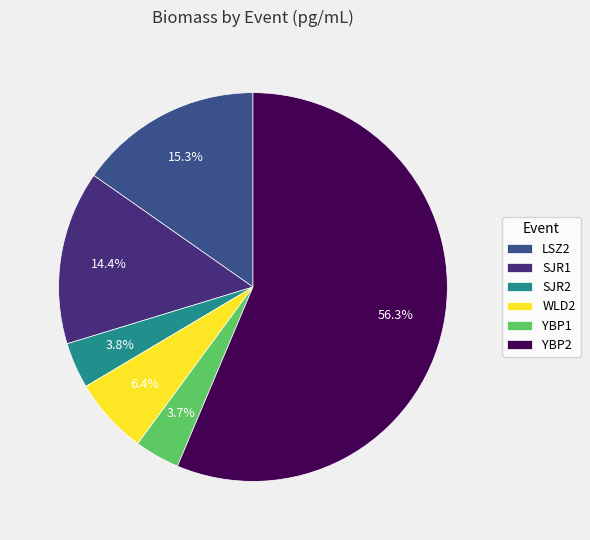

To the nearest percent, what portion does LSZ2 represent?

15%